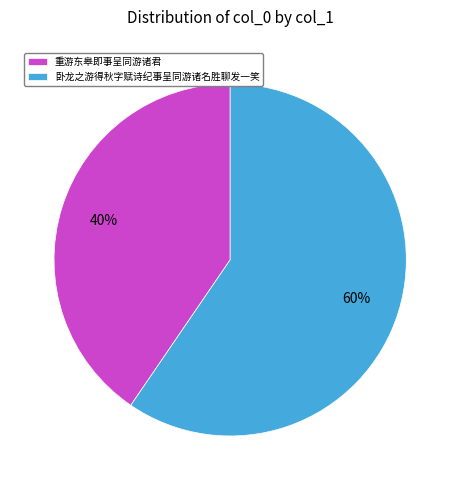

Count the number of slices in the pie.

2